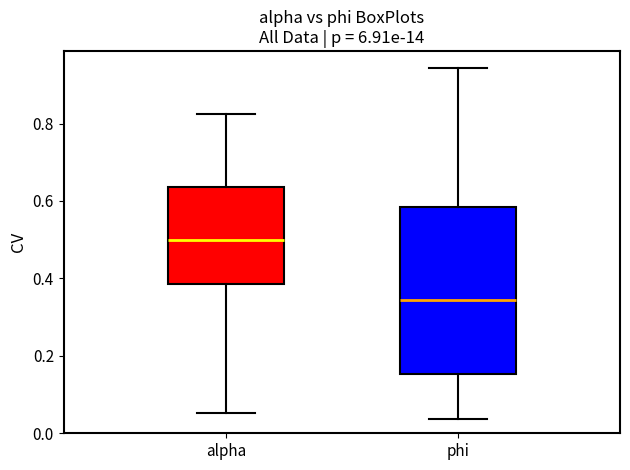

Reading left to right, read every box against the y-axis: the position of its median line, the range the box covers, and the ends of its whiskers. The values are not printed on the chart, so give them approximately, as read against the axis.

alpha: median 0.50, box 0.38 to 0.64, whiskers 0.06 to 0.82
phi: median 0.34, box 0.16 to 0.58, whiskers 0.04 to 0.94